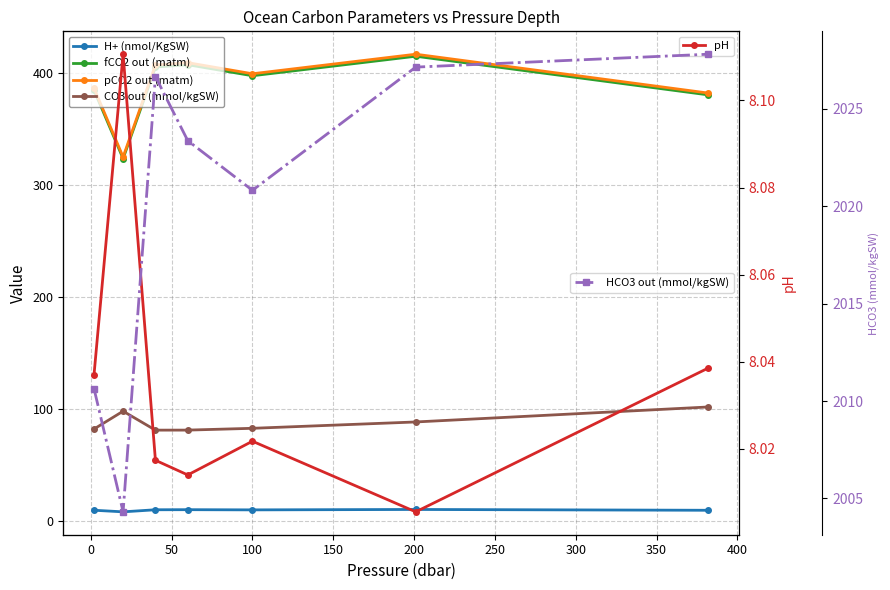

How many interior local peaks does the pH series have?

2